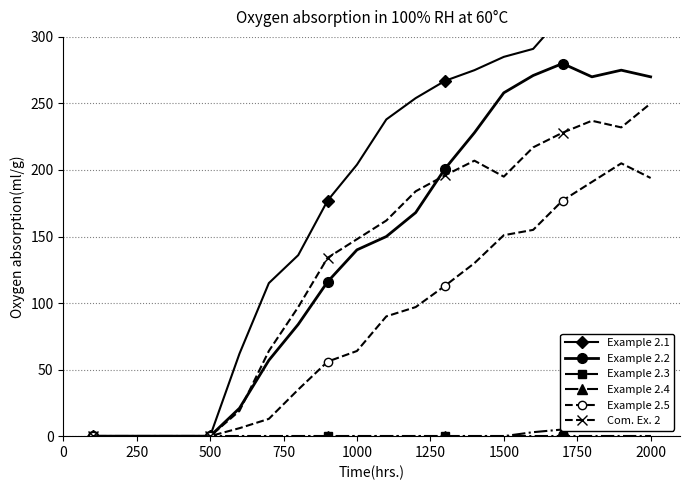

True or false: Example 2.2 has more than 0 points higher than both neighbors.

True